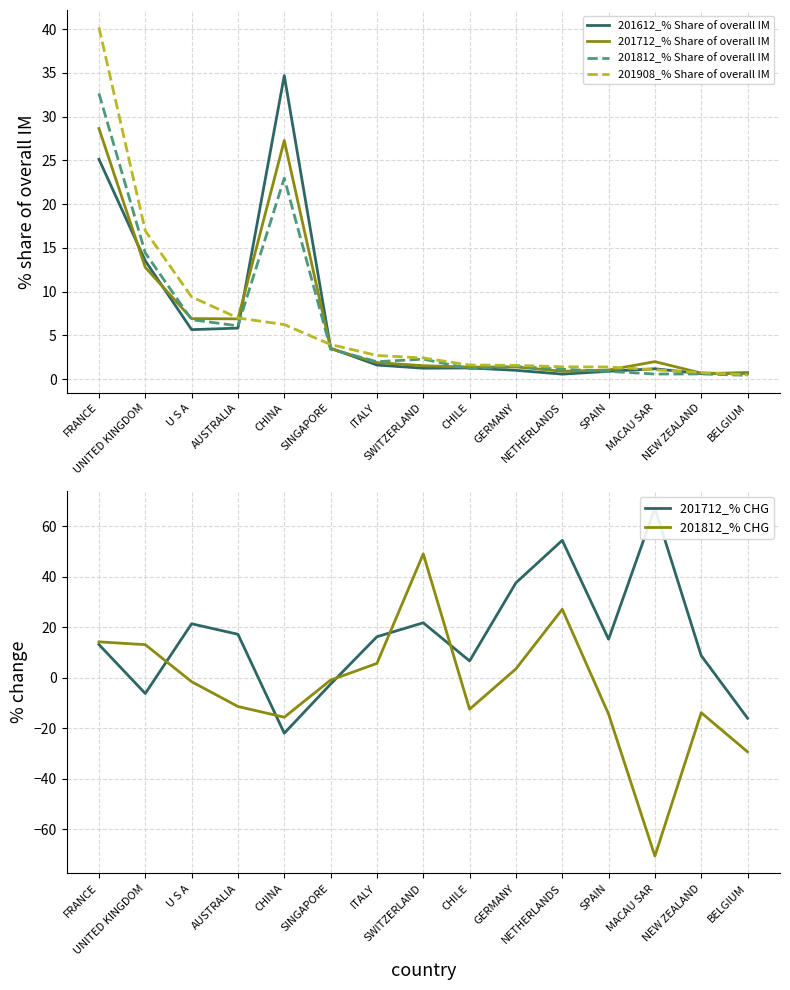

At how many categories does at least one series exceed 37?

5